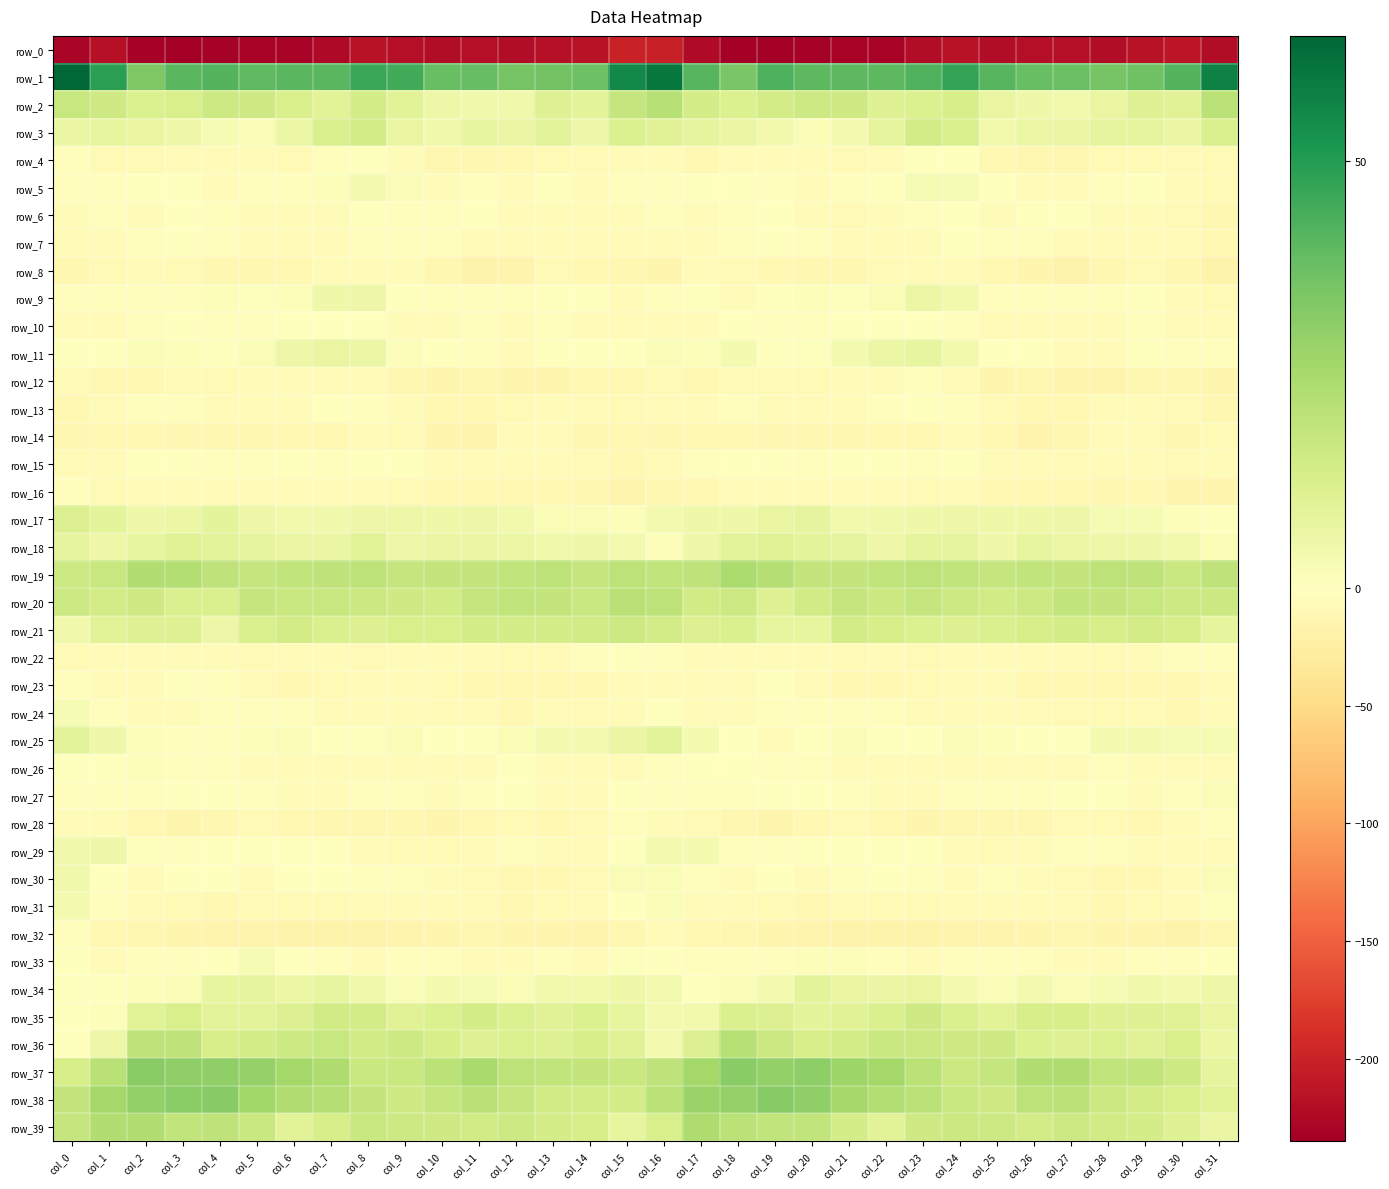

Which series has the largest range (max minus min)?

row_0